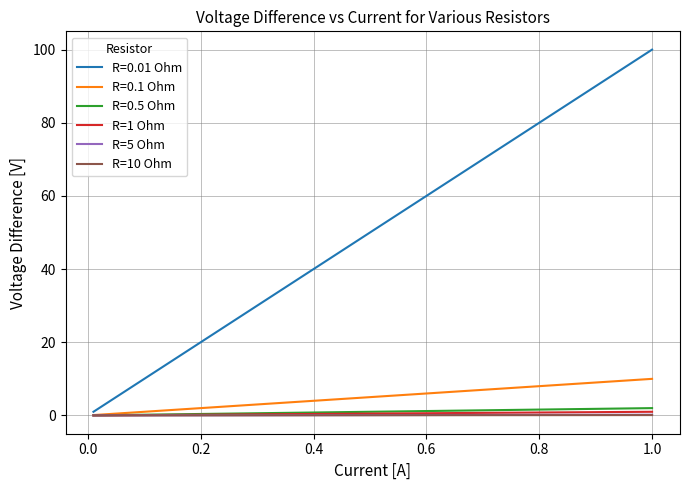

What are all the series names shown in the legend?

R=0.01 Ohm, R=0.1 Ohm, R=0.5 Ohm, R=1 Ohm, R=5 Ohm, R=10 Ohm